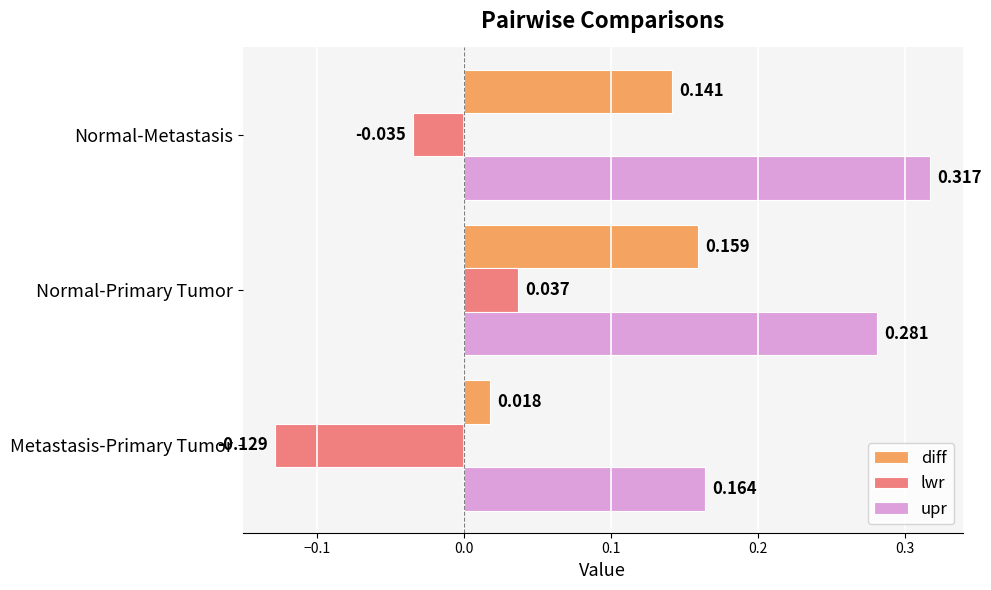

Rank the categories by upr value from highest to lowest.

Normal-Metastasis, Normal-Primary Tumor, Metastasis-Primary Tumor